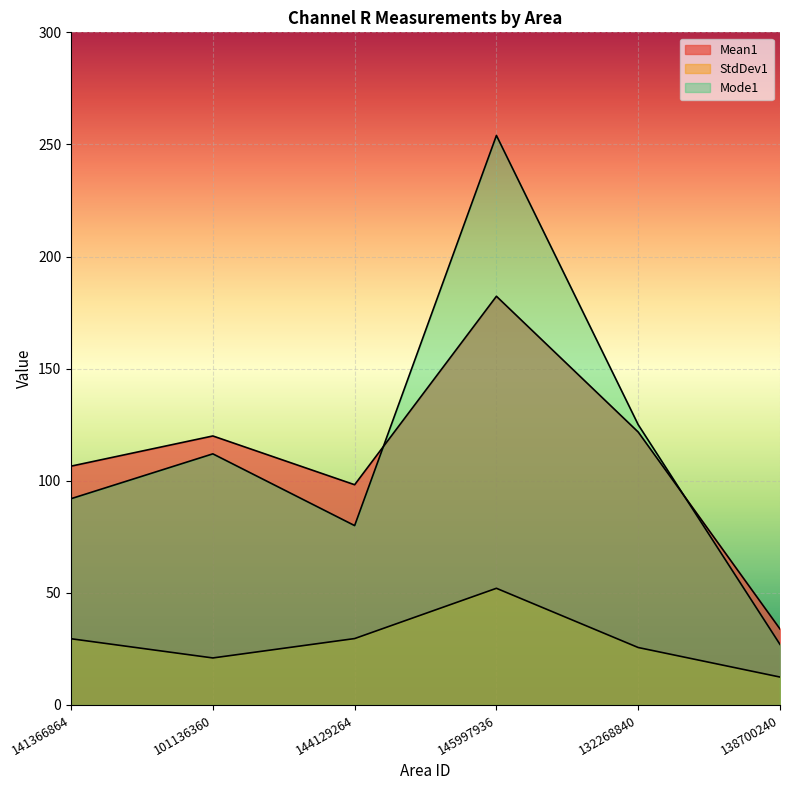

Where is Mode1 nearest to the value 140?

132268840